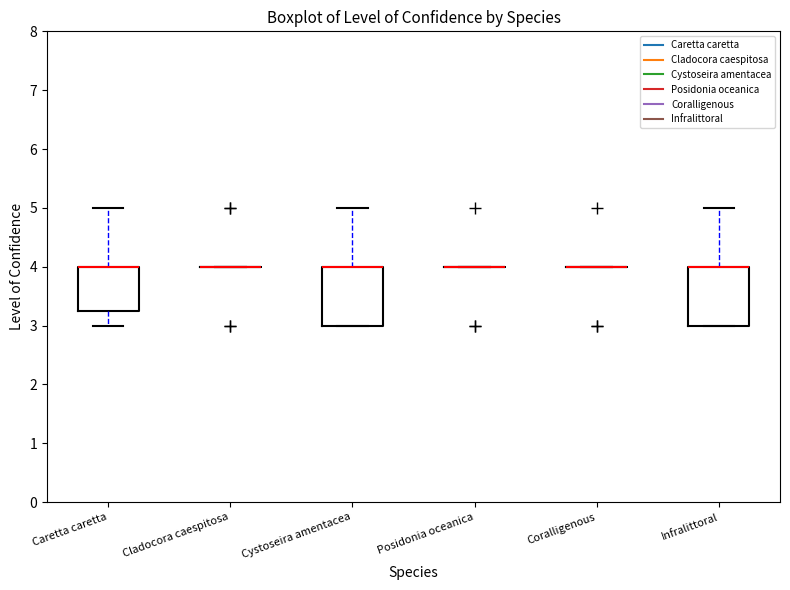

Reading left to right, read every box against the y-axis: the position of its median line, the range the box covers, and the ends of its whiskers. The values are not printed on the chart, so give them approximately, as read against the axis.

Caretta caretta: median 4.0 (drawn on the box's upper edge), box 3.3 to 4.0, whiskers 3.0 to 5.0
Cladocora caespitosa: box collapsed to a line at 4.0, whiskers 4.0 to 4.0
Cystoseira amentacea: median 4.0 (drawn on the box's upper edge), box 3.0 to 4.0, whiskers 3.0 to 5.0
Posidonia oceanica: box collapsed to a line at 4.0, whiskers 4.0 to 4.0
Coralligenous: box collapsed to a line at 4.0, whiskers 4.0 to 4.0
Infralittoral: median 4.0 (drawn on the box's upper edge), box 3.0 to 4.0, whiskers 3.0 to 5.0